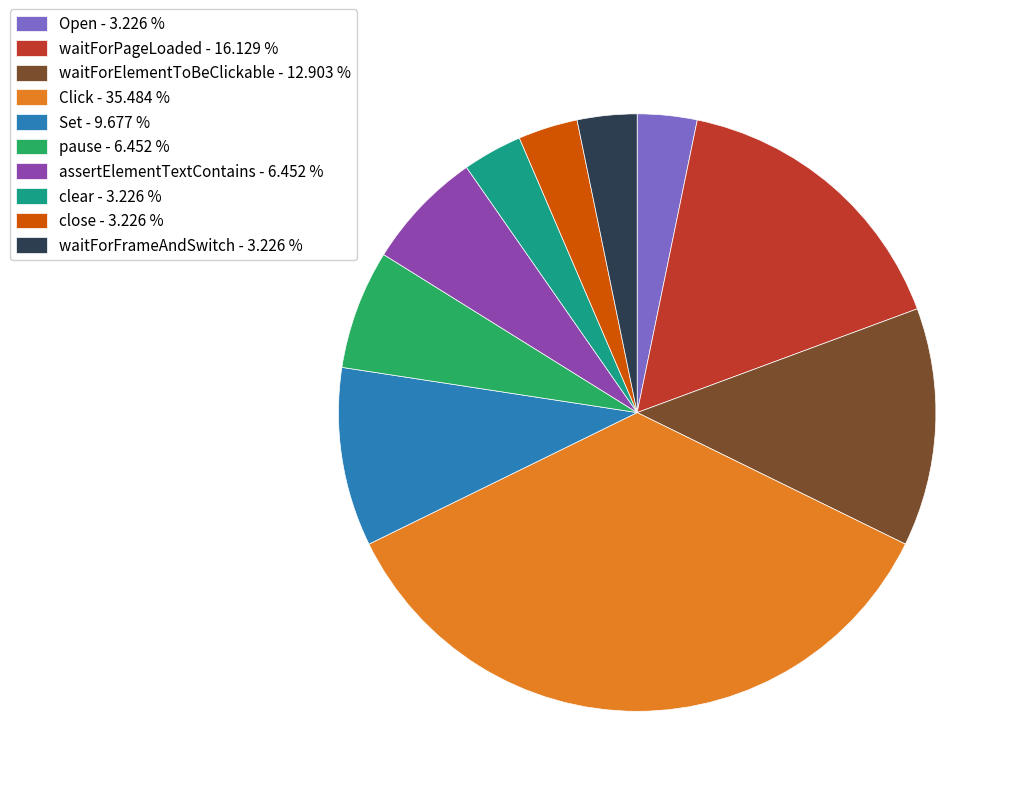

Is it true that waitForPageLoaded is 16% of the pie?

True